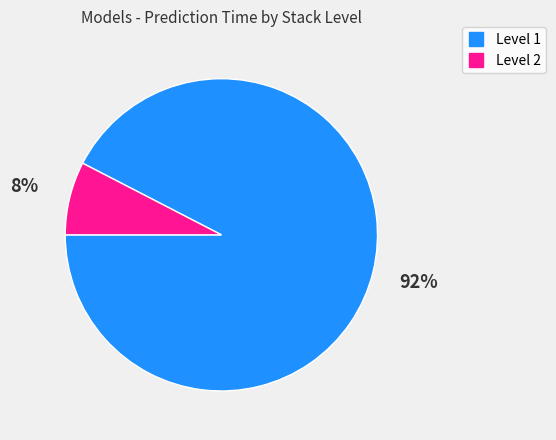

Combined, do Level 2 and Level 1 account for over 50%?

Yes